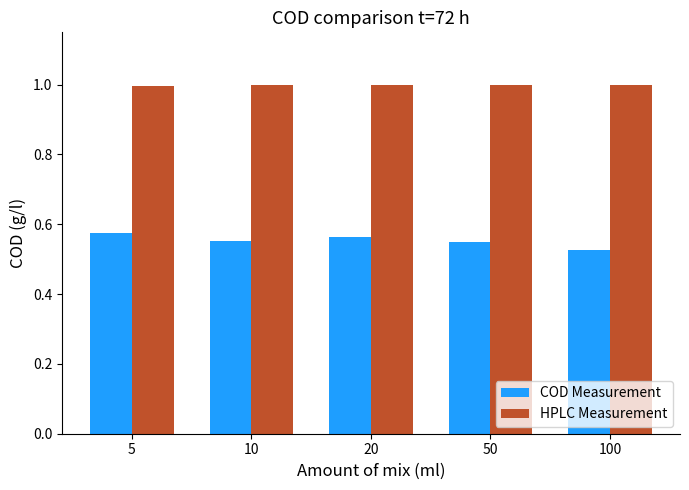

Where is COD Measurement nearest to the value 0?

100